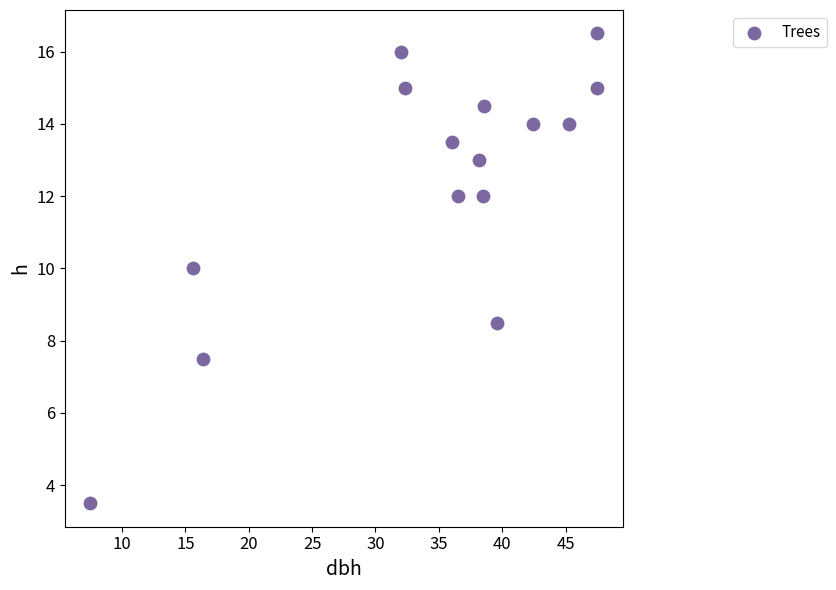

What is the range of Y values (max minus min)?

13.0